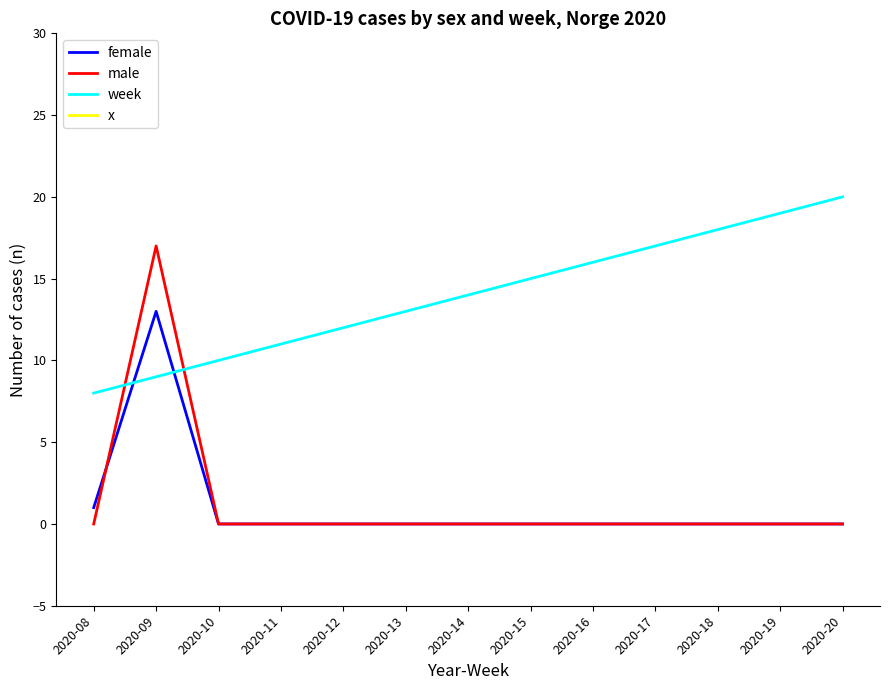

Is it true that female equals 0 at 2020-15?

True